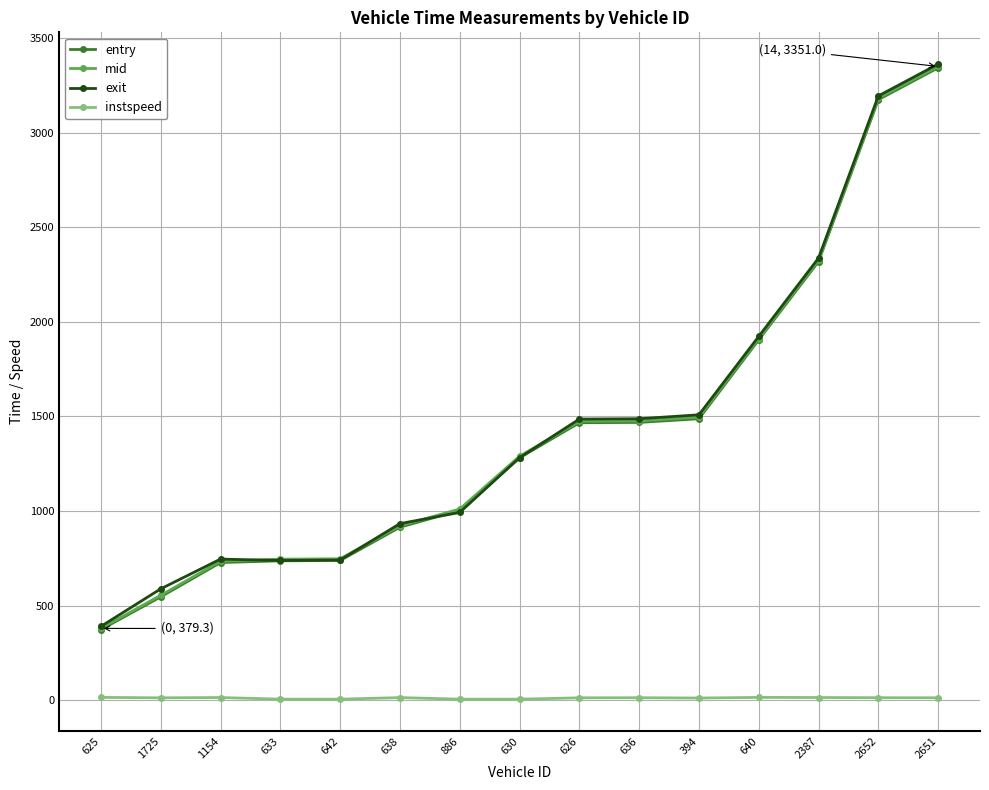

Where is mid nearest to the value 1865?

640